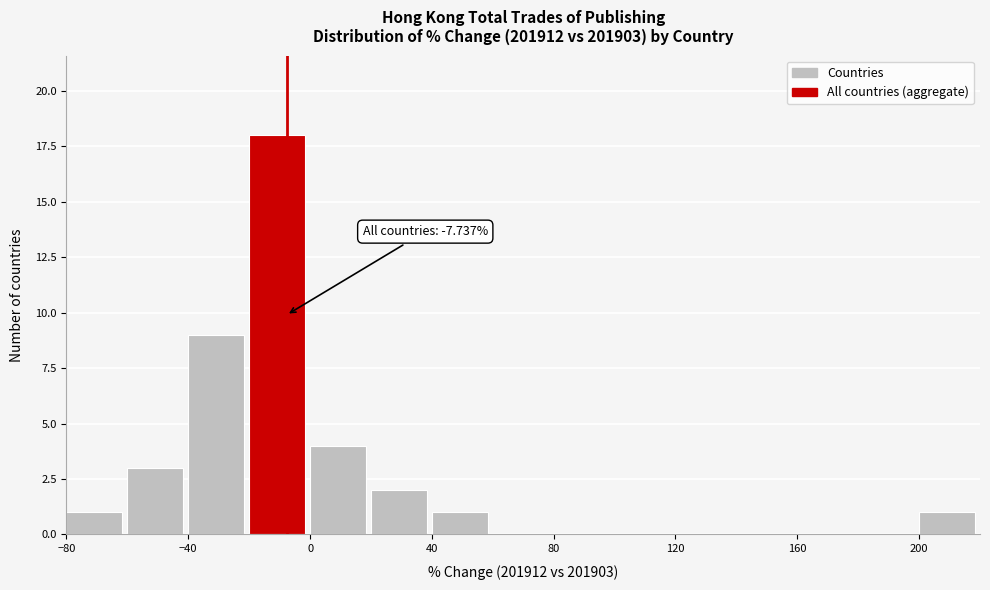

Which range on the x-axis has the tallest bar?

-20 to 0